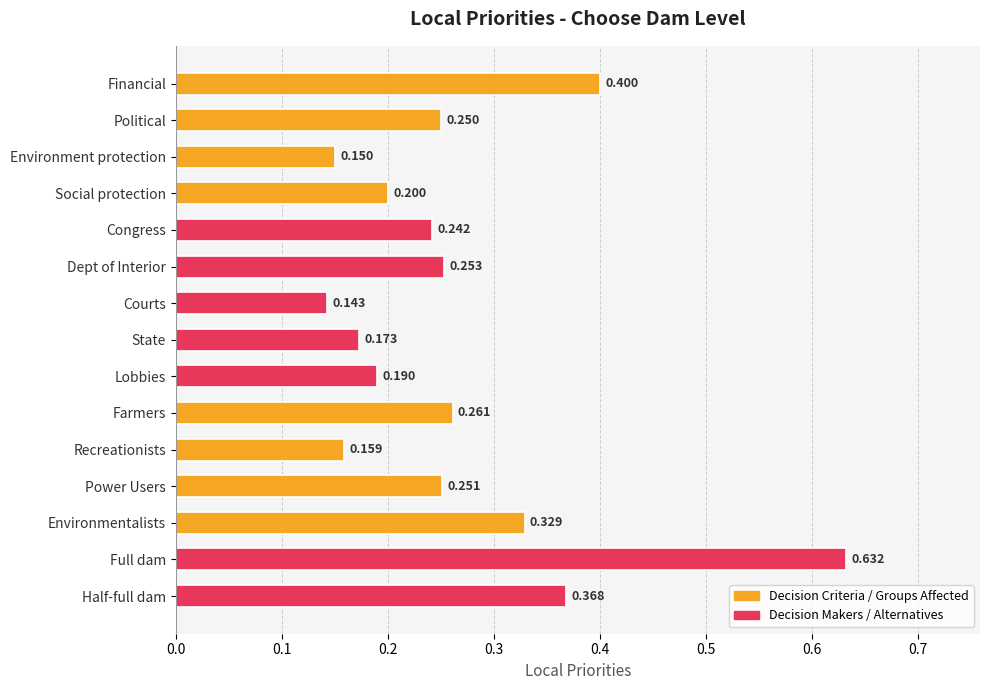

Which category has the lowest value across all series?

Courts